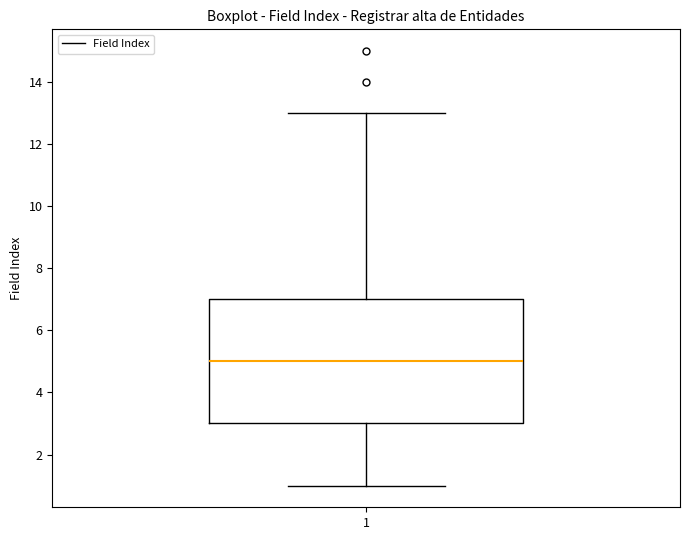

Transcribe this box plot: give where the median line is, the range the box spans, and where the two whiskers end, as read against the y-axis. The values are not printed on the chart, so give them approximately, as read against the axis.

median 5, box 3 to 7, whiskers 1 to 13